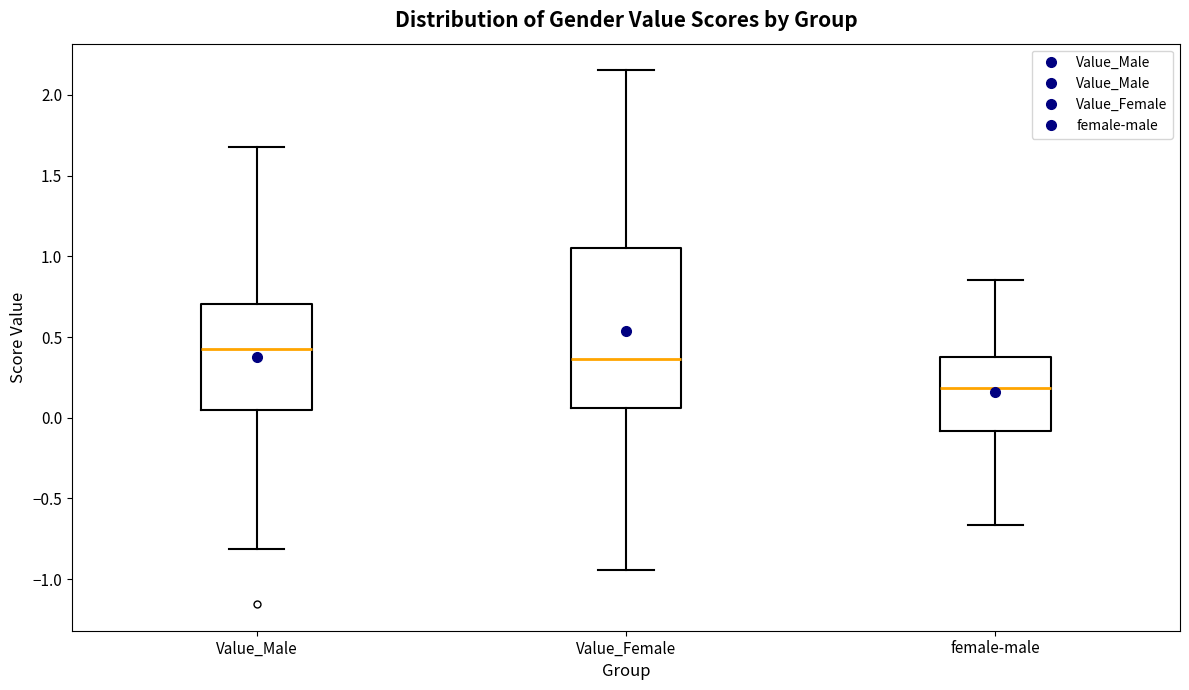

Where does the median line of the box for Value_Female sit on the y-axis? The values are not printed on the chart, so give them approximately, as read against the axis.

0.35